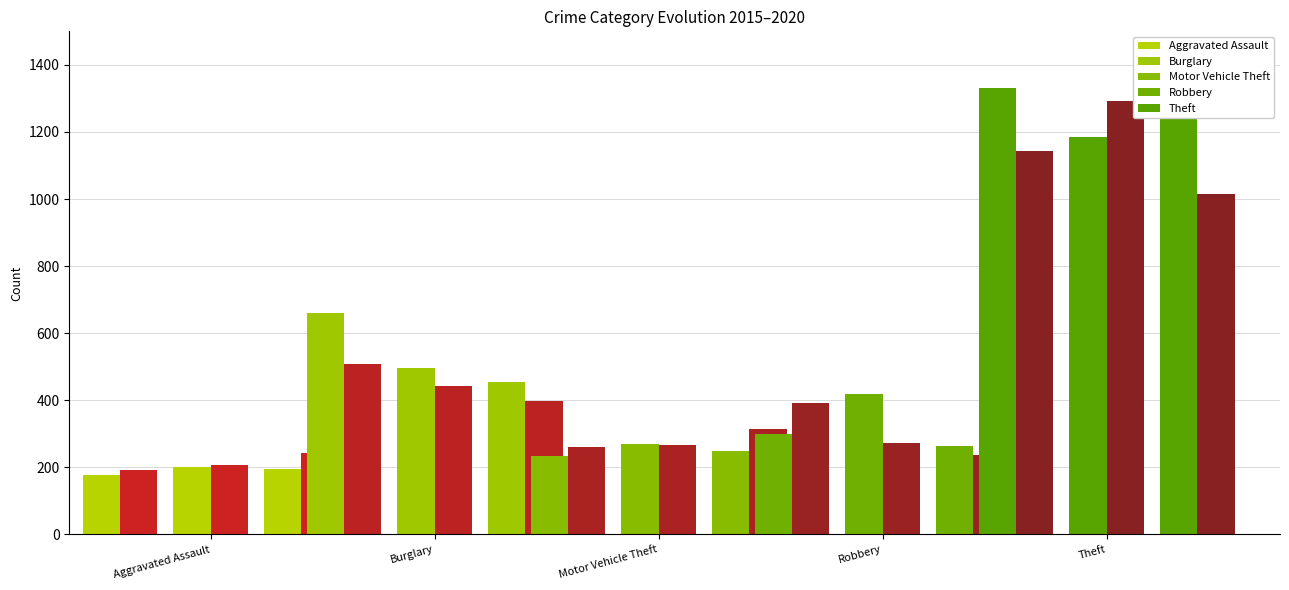

Is it true that 2020 equals 130 at Aggravated Battery?

False